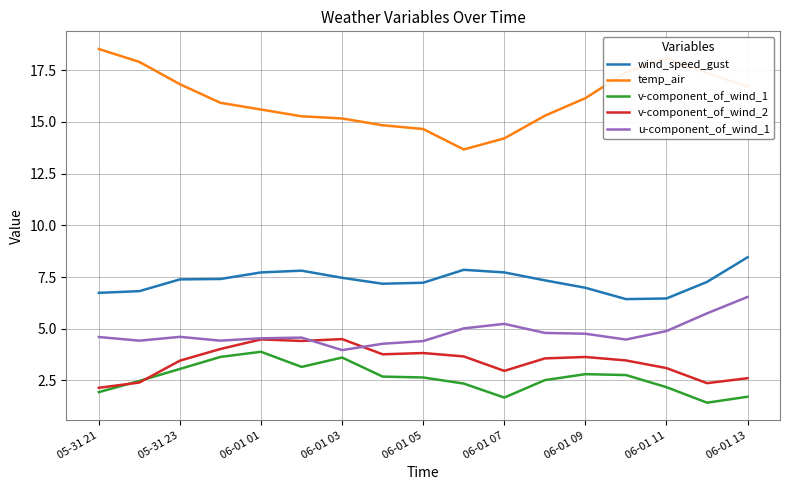

True or false: v-component_of_wind_2 and temp_air cross at least once.

False